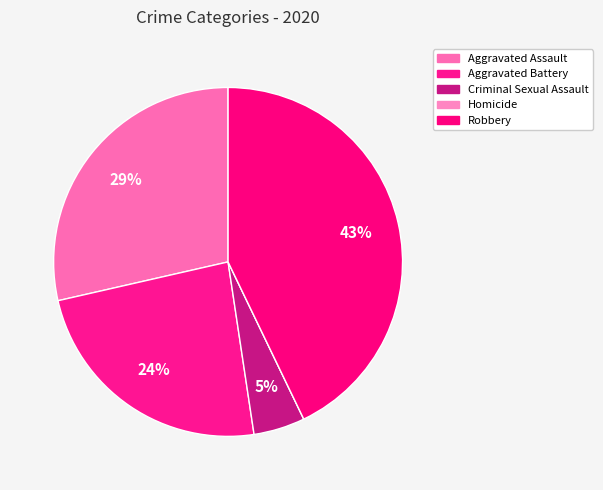

Which category has the smallest portion of the pie?

Homicide